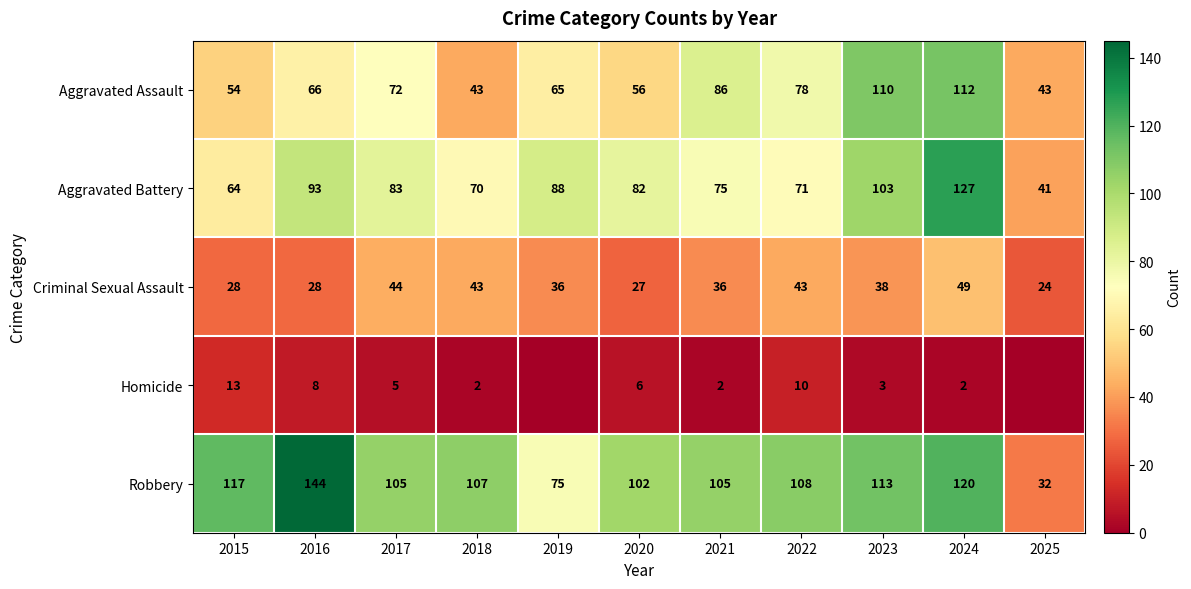

How many distinct data groups are displayed?

5